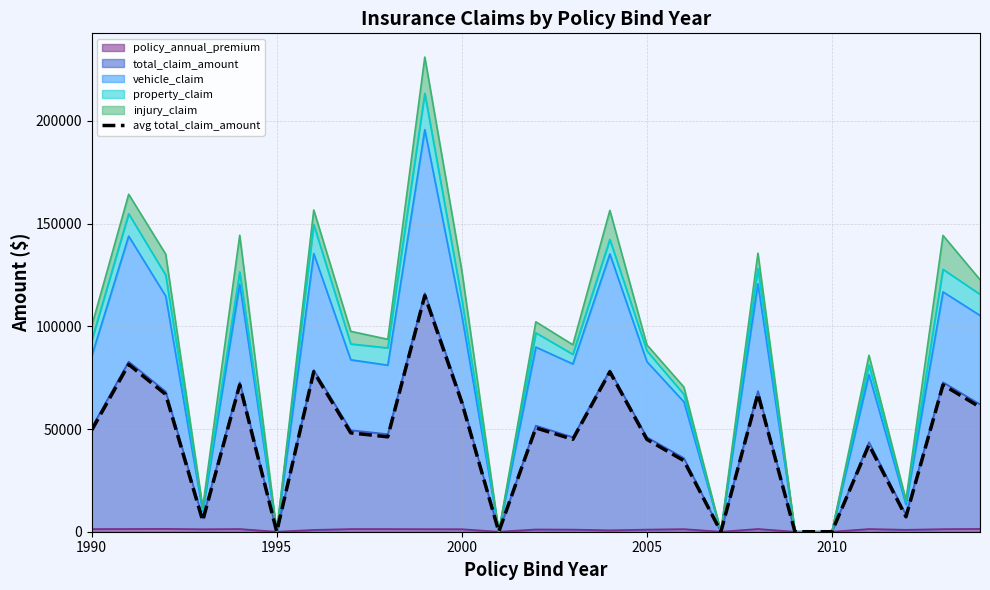

Where does the data first go above 48130?

1990